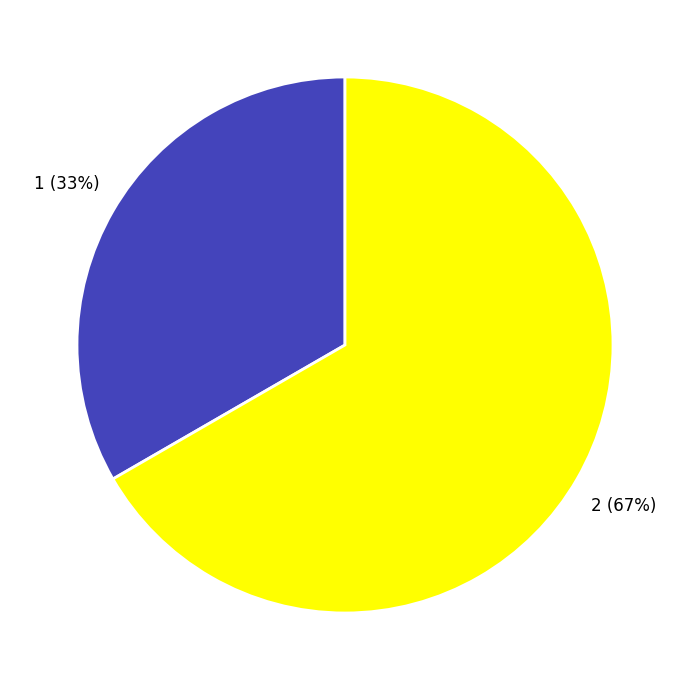

To the nearest percent, what is the combined percentage of 1 and 2?

100%